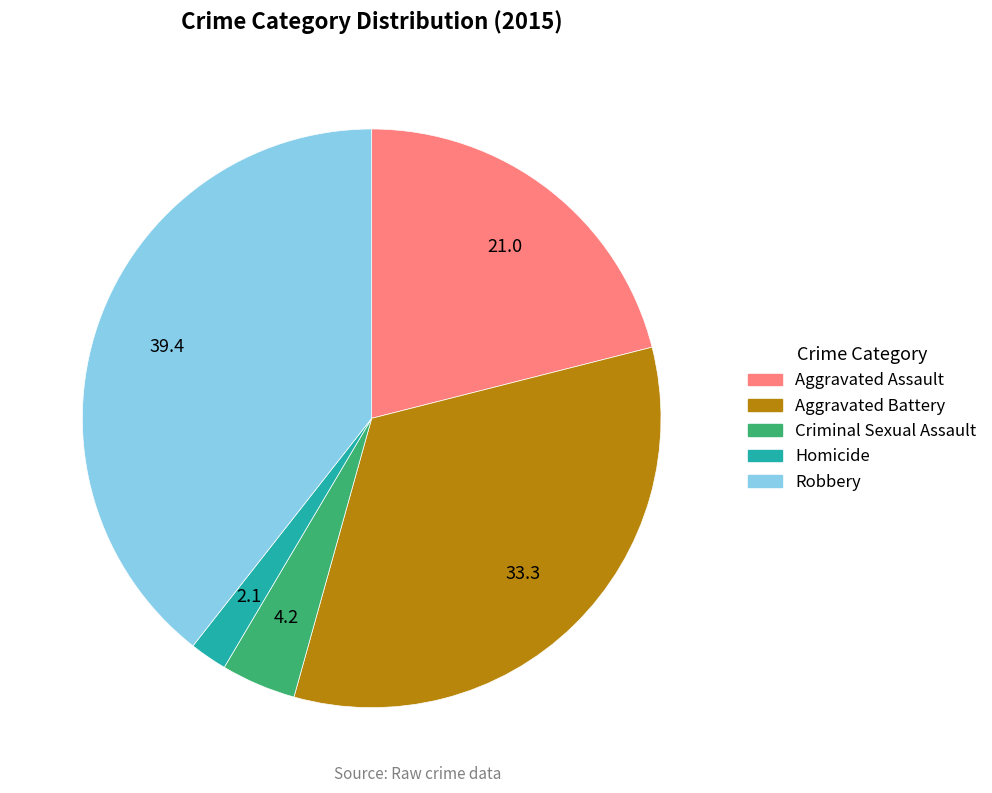

Combined, do Criminal Sexual Assault and Aggravated Assault account for over 50%?

No